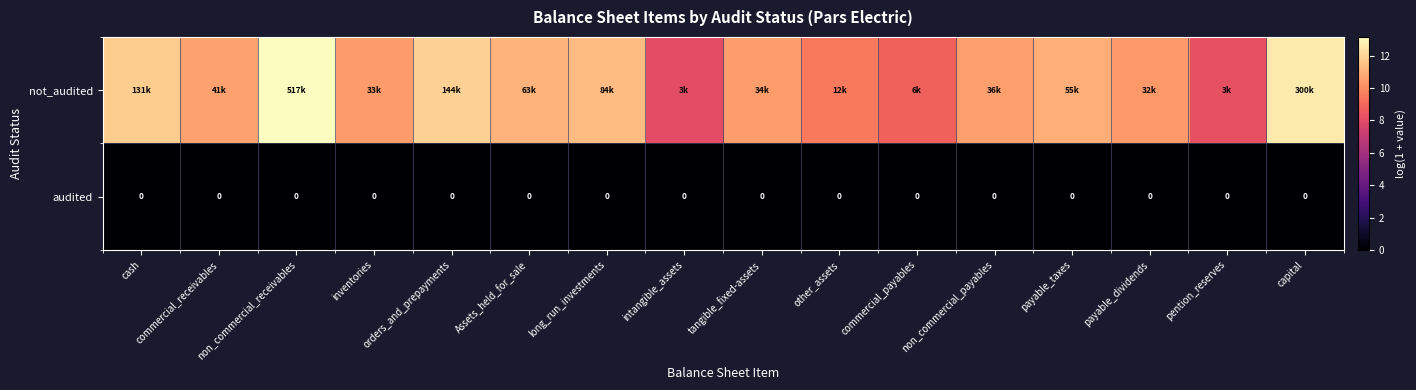

At intangible_assets, list the series in order from smallest to largest.

audited, not_audited